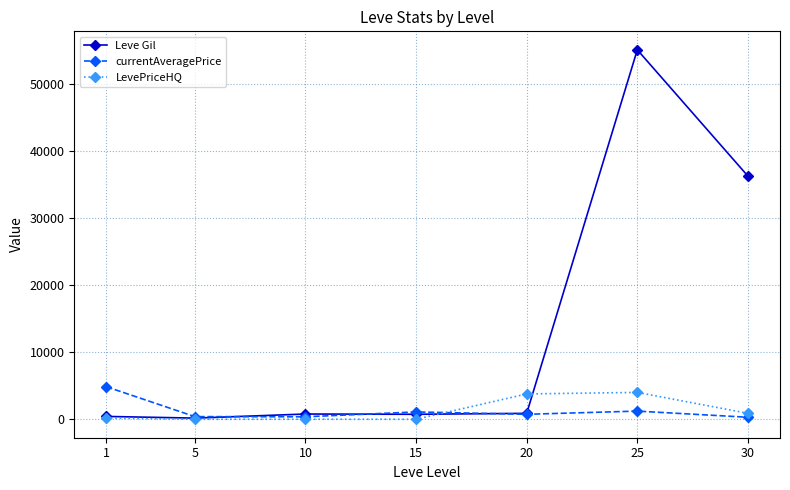

At which label is Leve Gil closest to 27615?

30